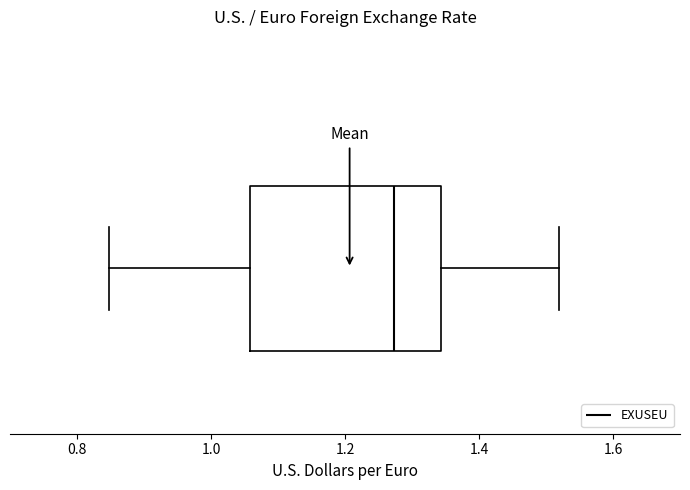

Read this box plot against the x-axis: the position of the median line, the range covered by the box, and the ends of both whiskers. The values are not printed on the chart, so give them approximately, as read against the axis.

median 1.28, box 1.06 to 1.34, whiskers 0.84 to 1.52